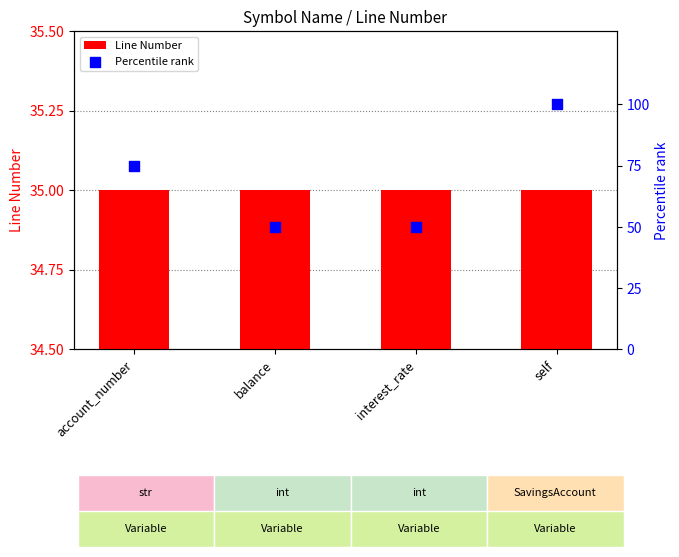

Which series has the largest total across all categories?

Percentile rank